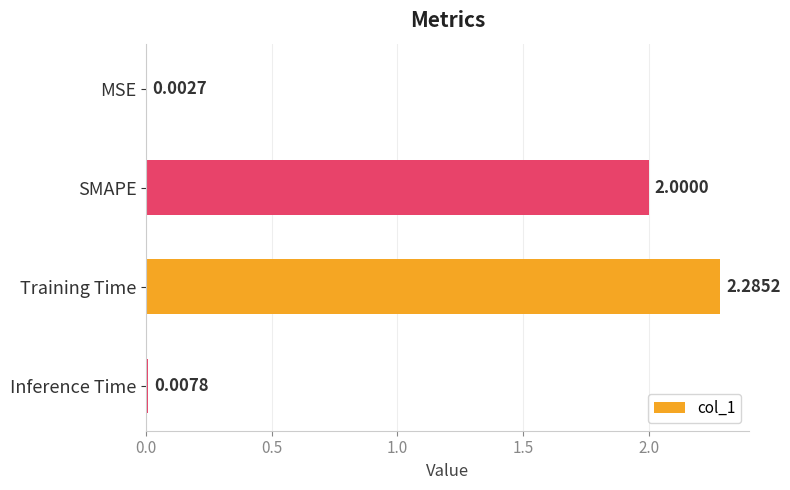

What is the sum of the values at MSE and SMAPE?

2.0